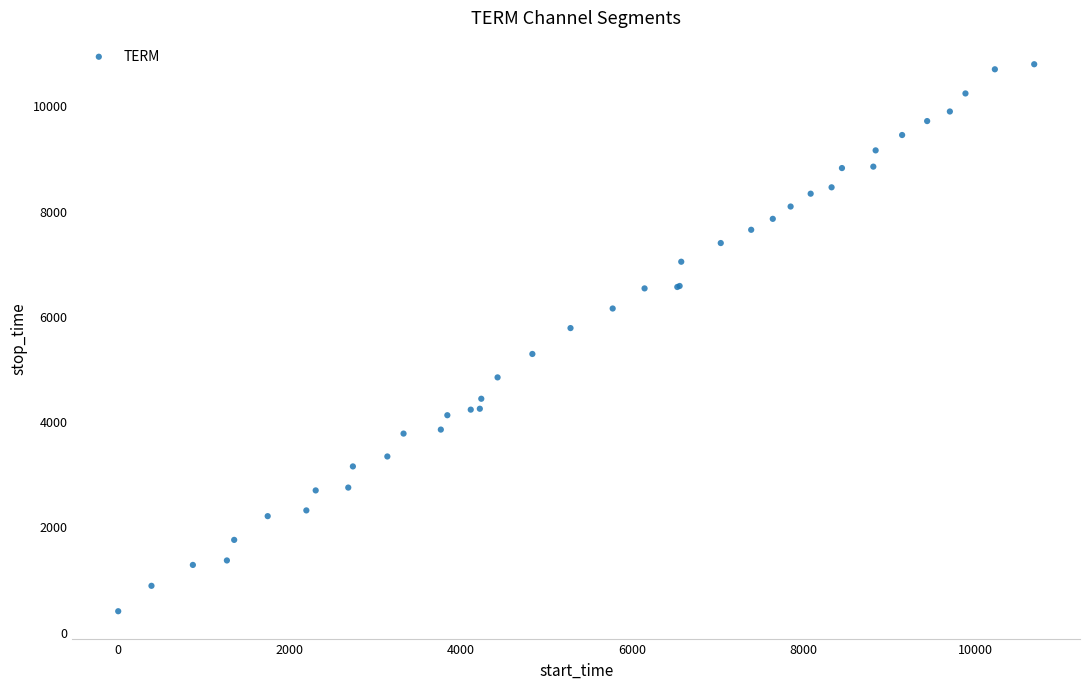

What Y value in the scatter plot is closest to 5585?

5769